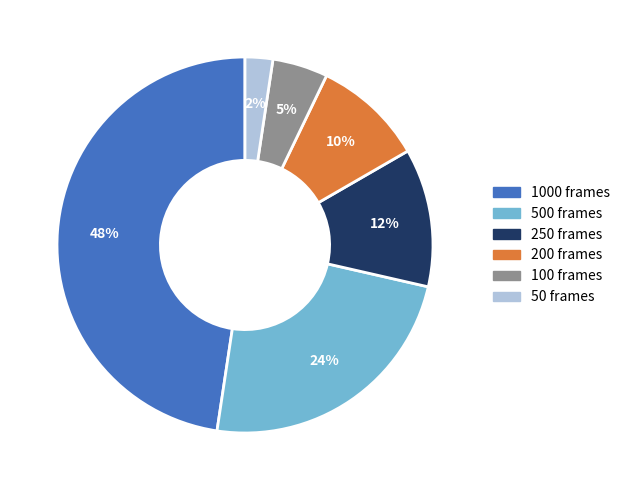

Which slice is the largest?

1000 frames